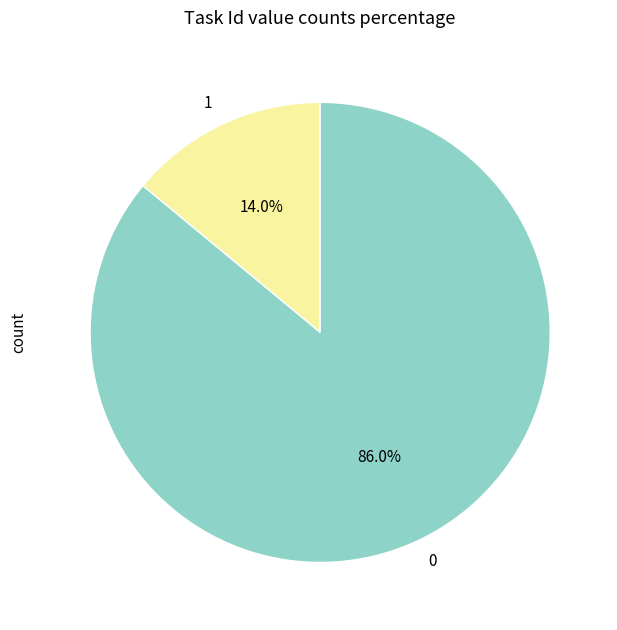

What percentage is the 0 slice, to the nearest percent?

86%